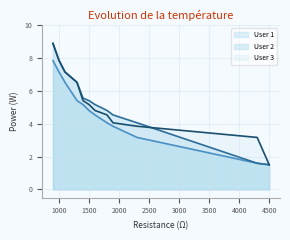

The User 3 series shows 8.5 at 1500. True or false?

False